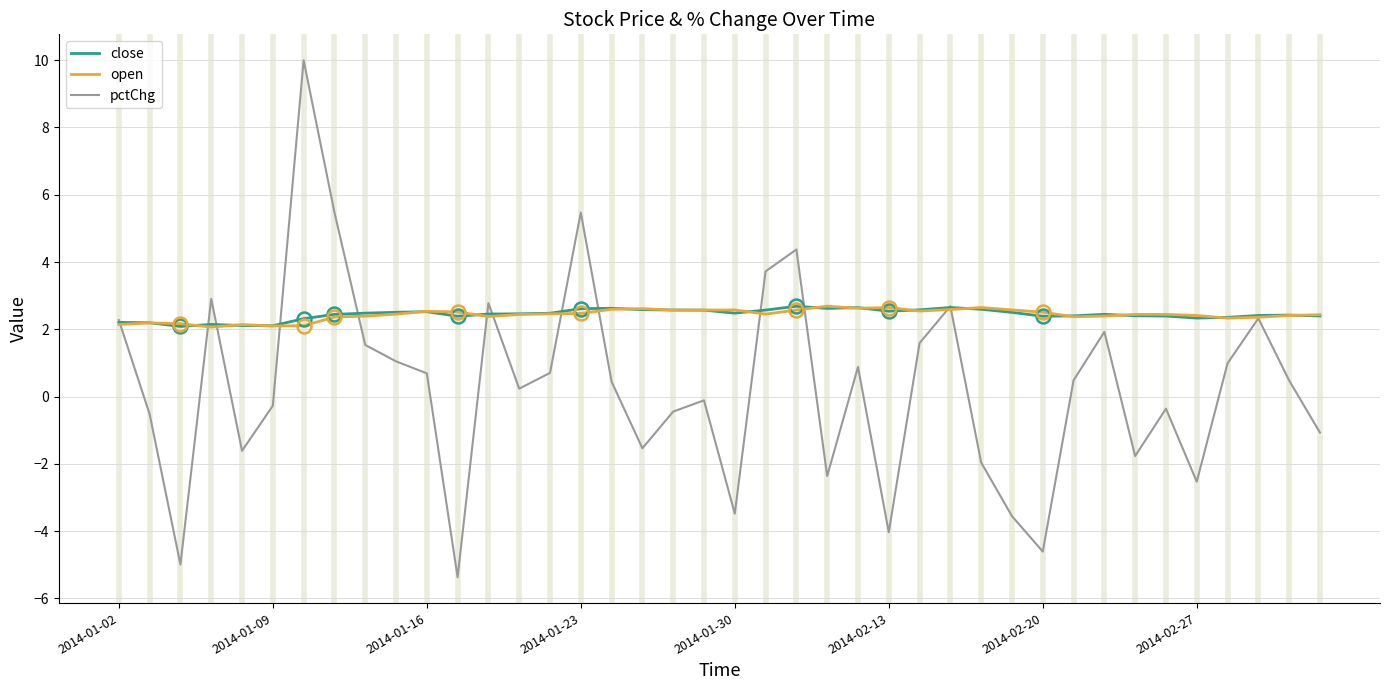

What is the maximum value for close?

2.7